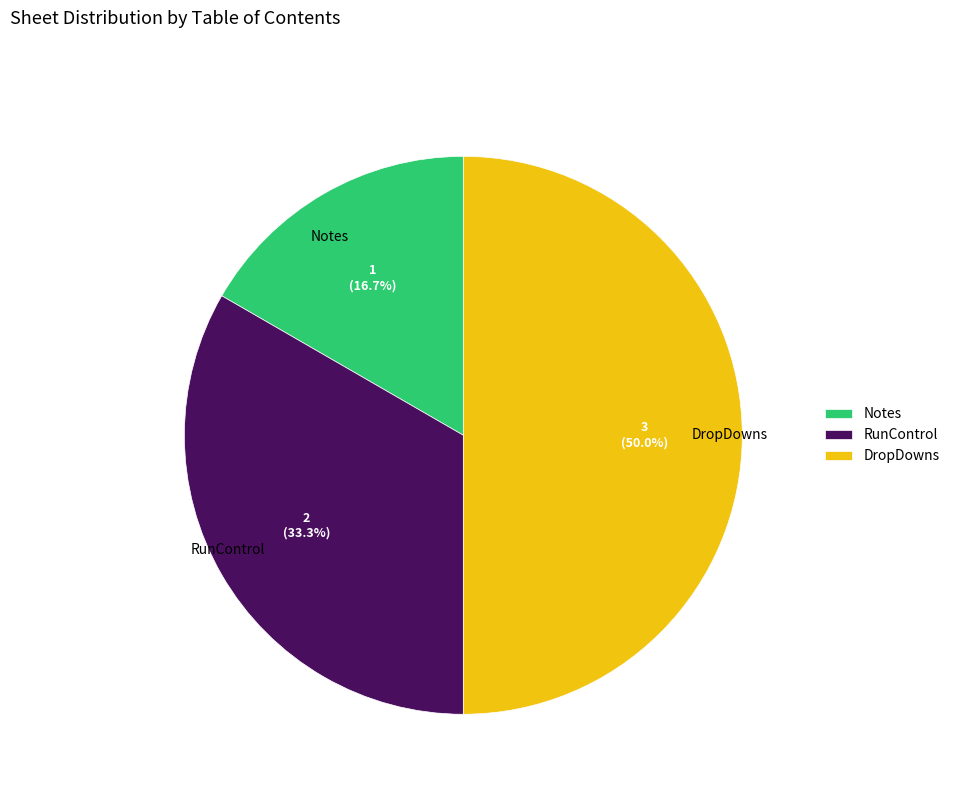

What percentage is the DropDowns slice, to the nearest percent?

50%